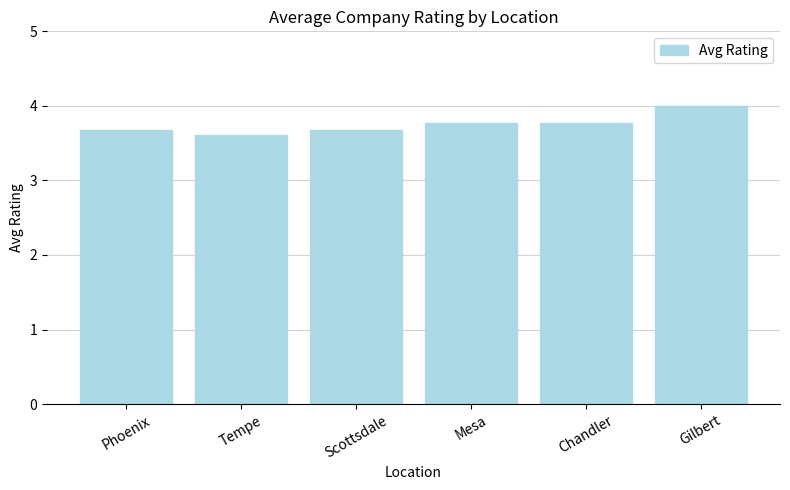

Reading right to left, extract all data points from this chart.

Gilbert=4.0	Chandler=3.8	Mesa=3.8	Scottsdale=3.7	Tempe=3.6	Phoenix=3.7